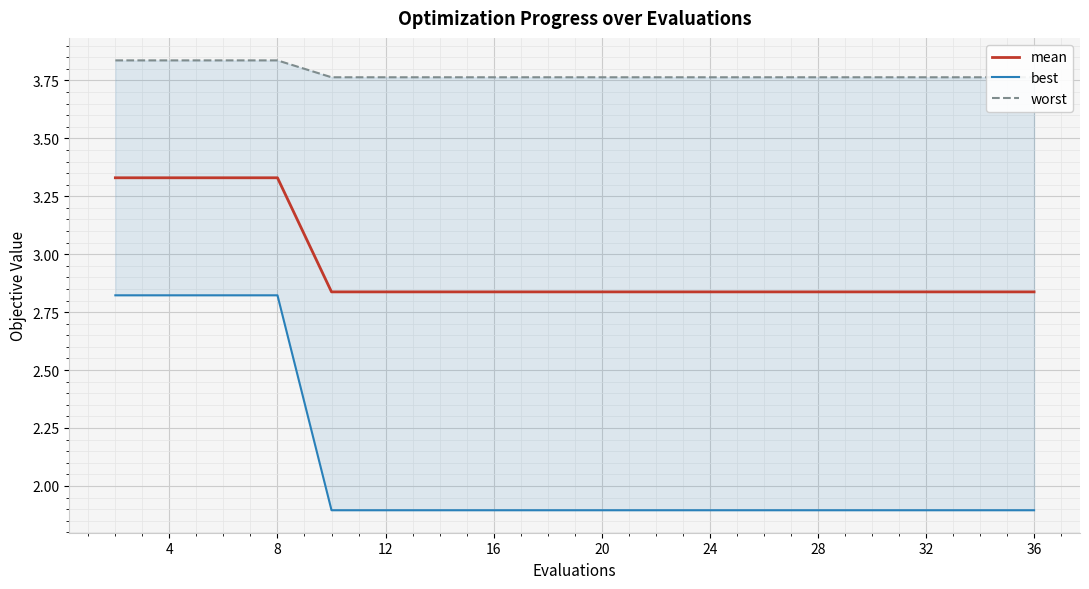

The value of mean at 16 is 1.1. True or false?

False